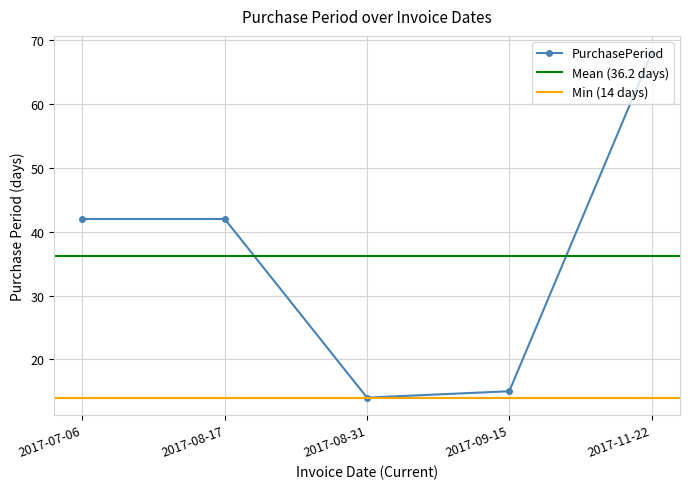

How many values are below 42?

2